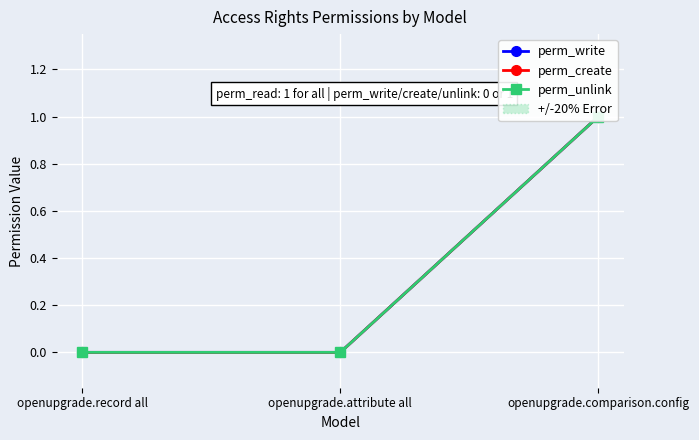

What is the greatest value displayed?

1